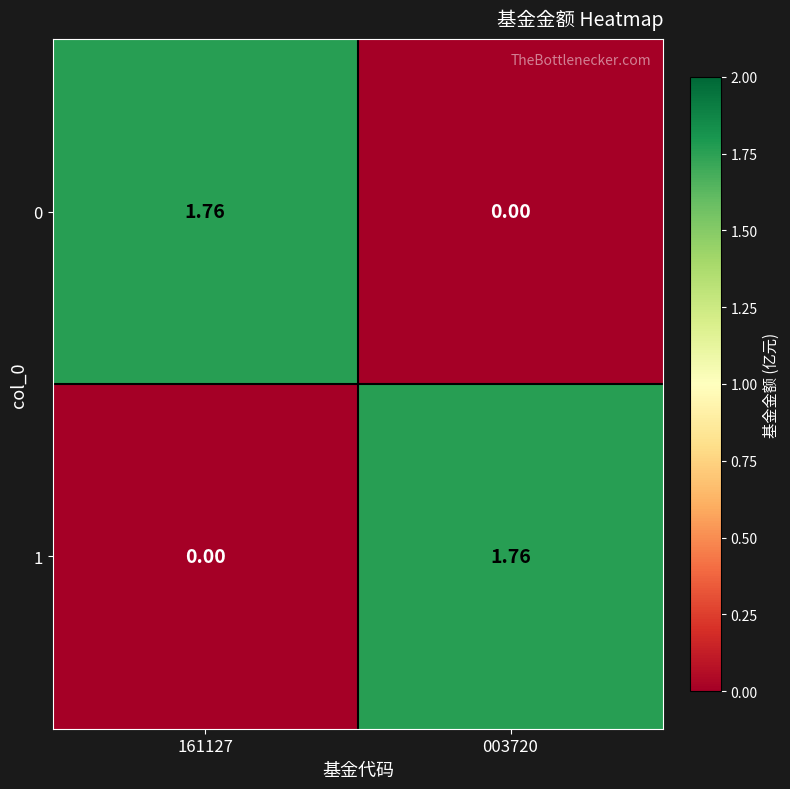

Is the value of 1 at 161127 greater than the value of 0 at 161127?

No